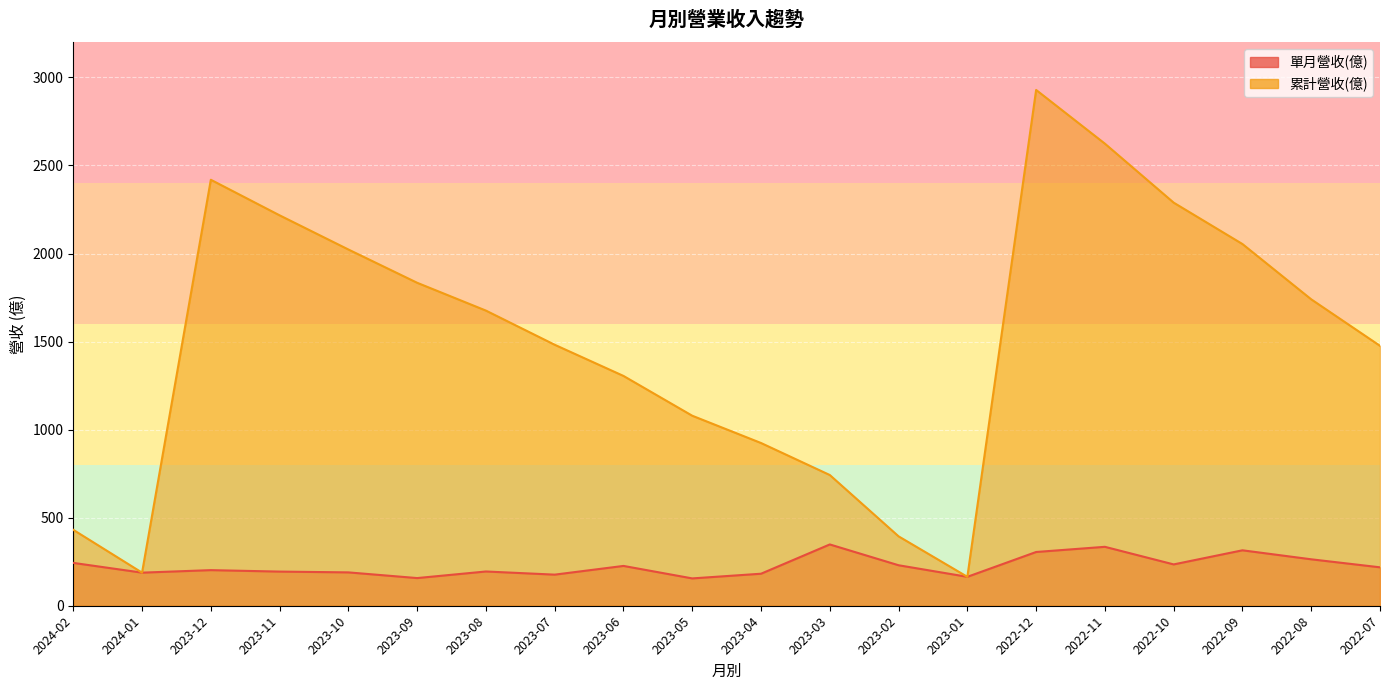

Which category has the lowest value in the 單月營收(億) series?

2023-05